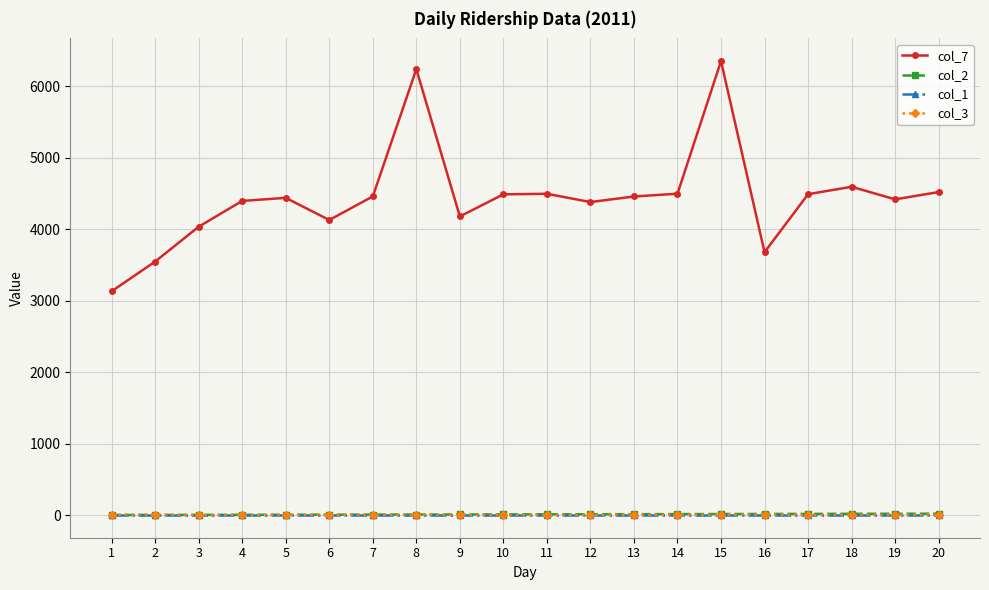

The col_1 series shows 1 at 16. True or false?

True